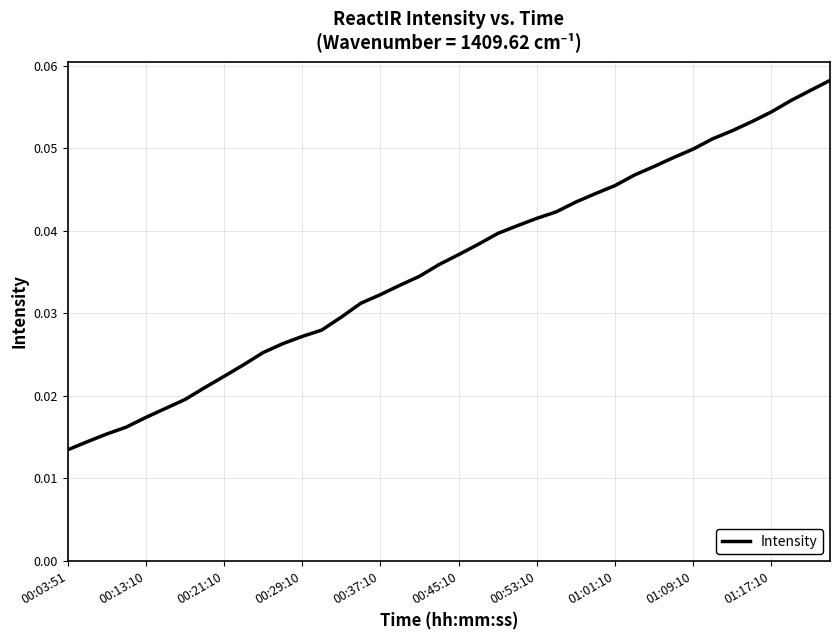

Count the values in the range 0 to 1.

40